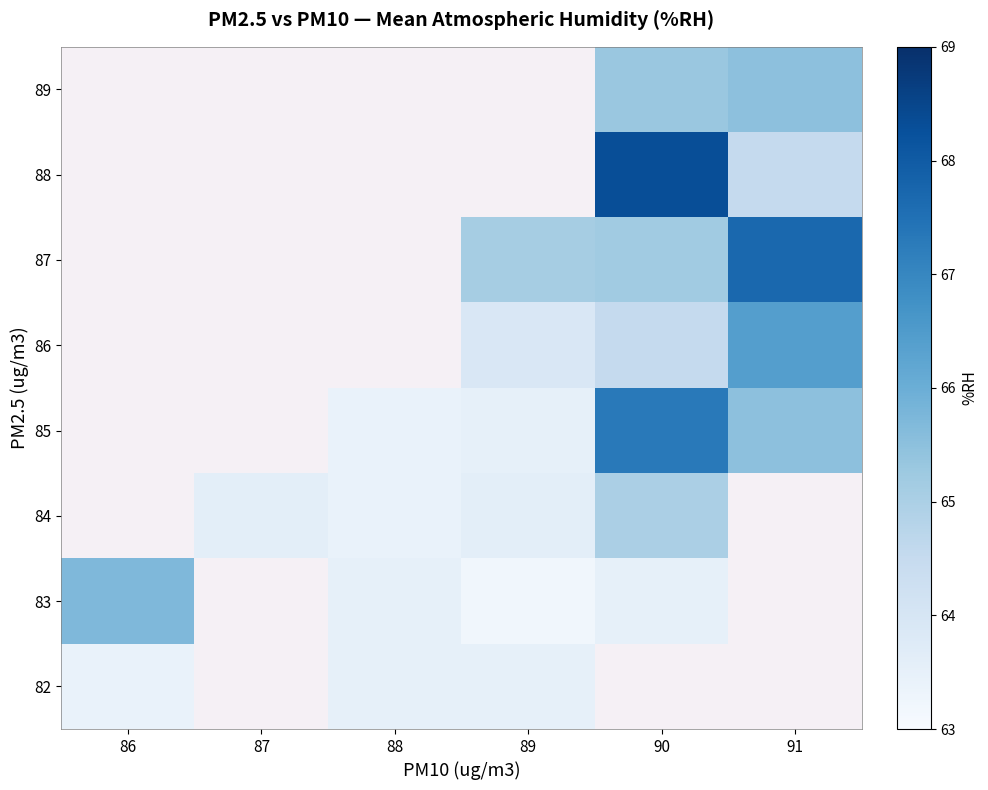

Is the value of 89 at 89 greater than the value of 87 at 86?

No